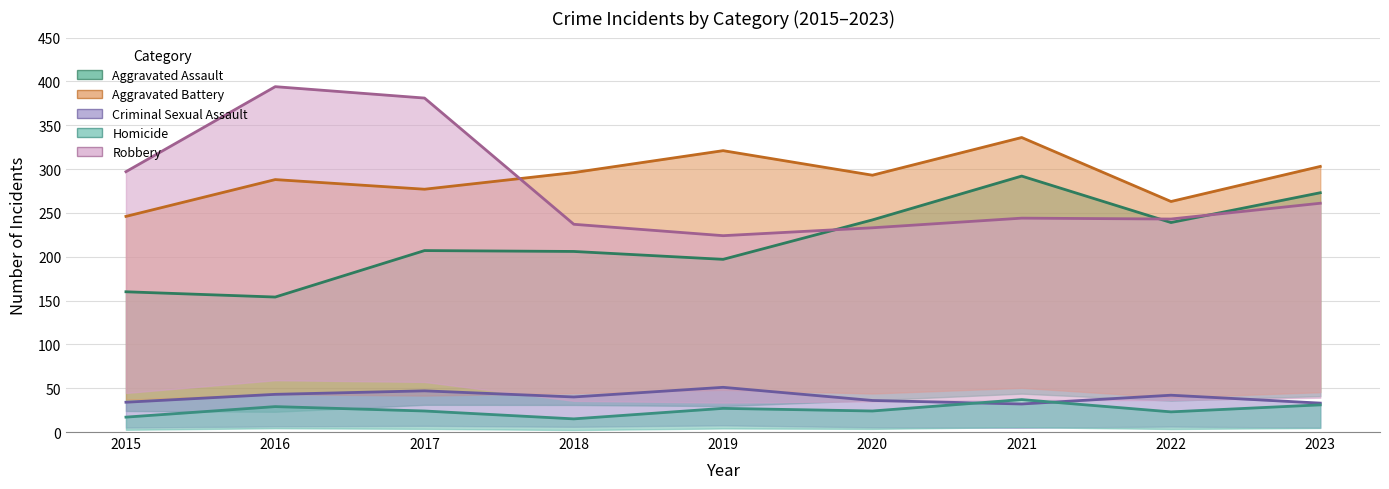

True or false: Robbery and Homicide cross at least once.

False